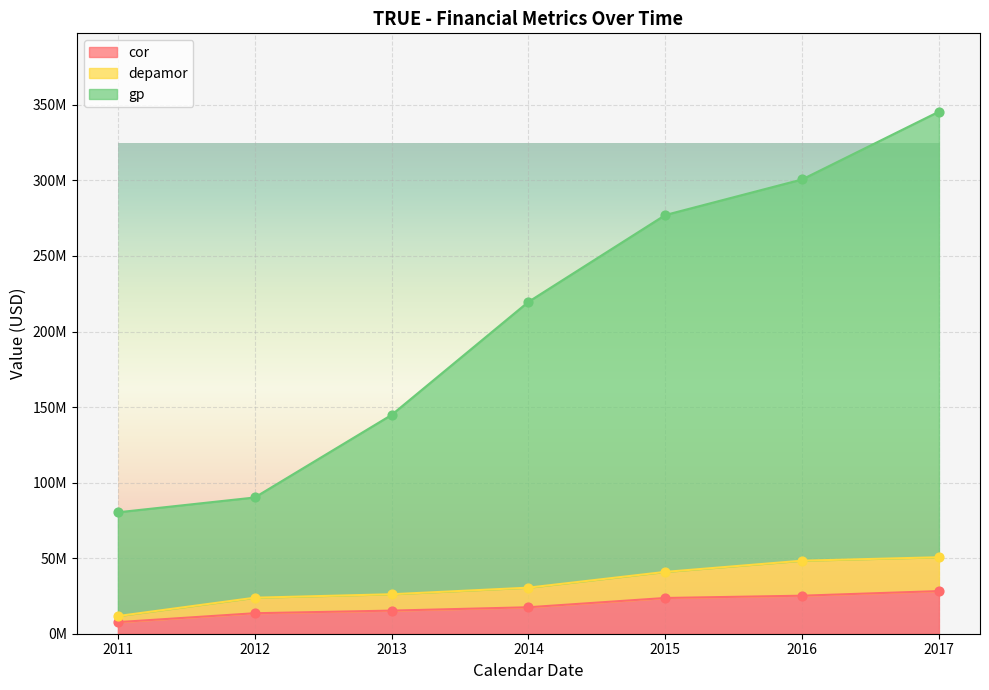

Which series has the largest total across all categories?

gp